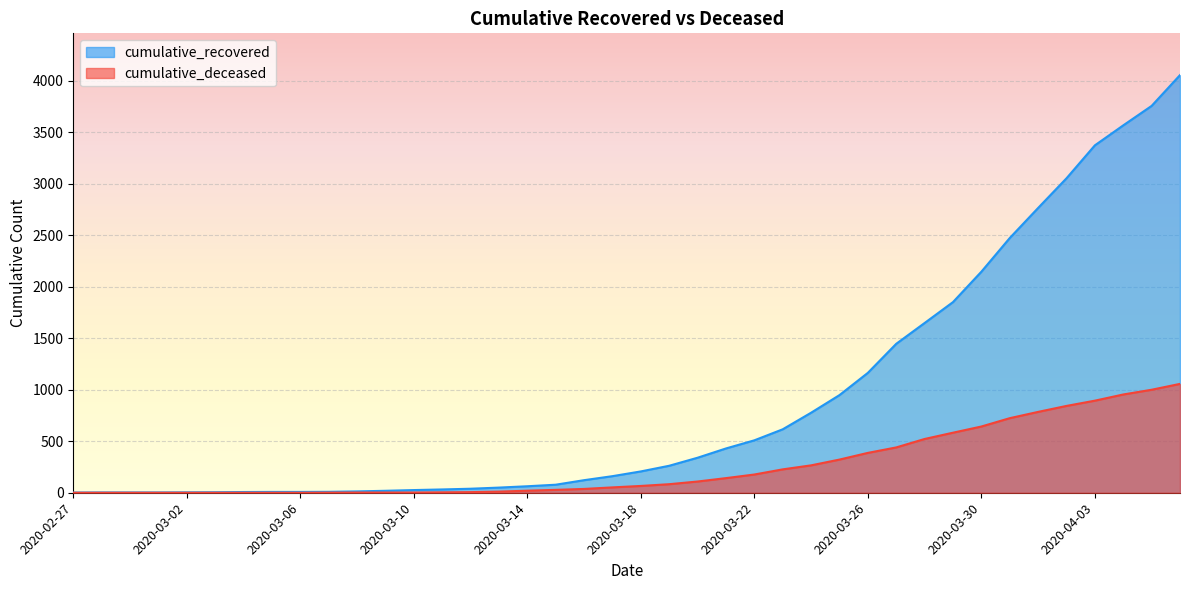

How many data points in cumulative_recovered are above 207?

19